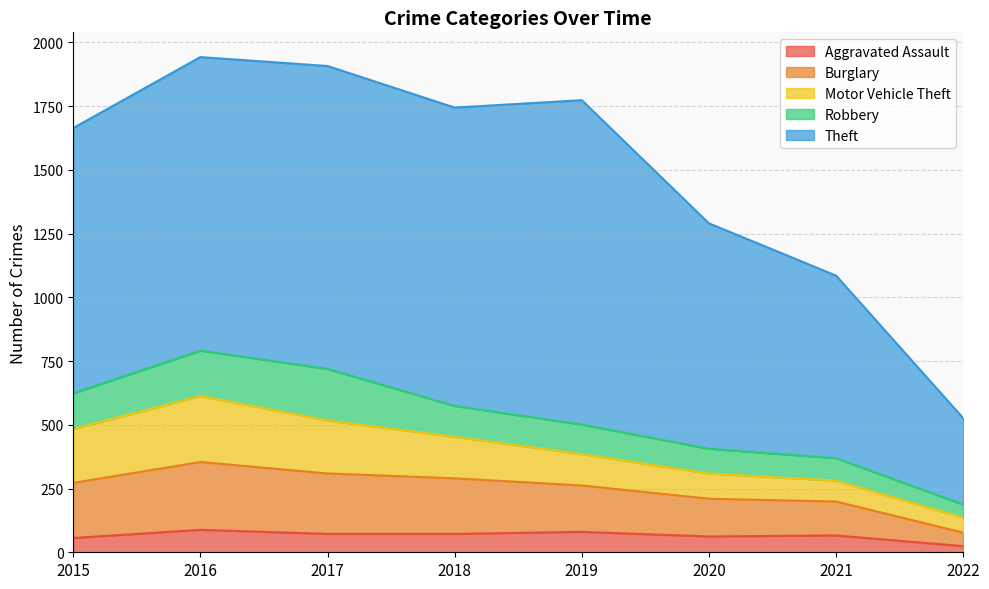

What is the sum of all Robbery values?

992